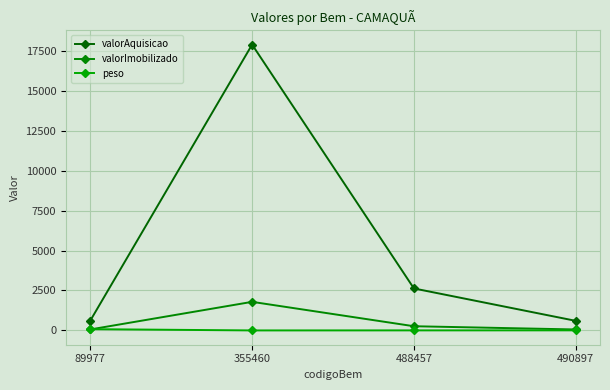

Which category has the lowest value across all series?

355460